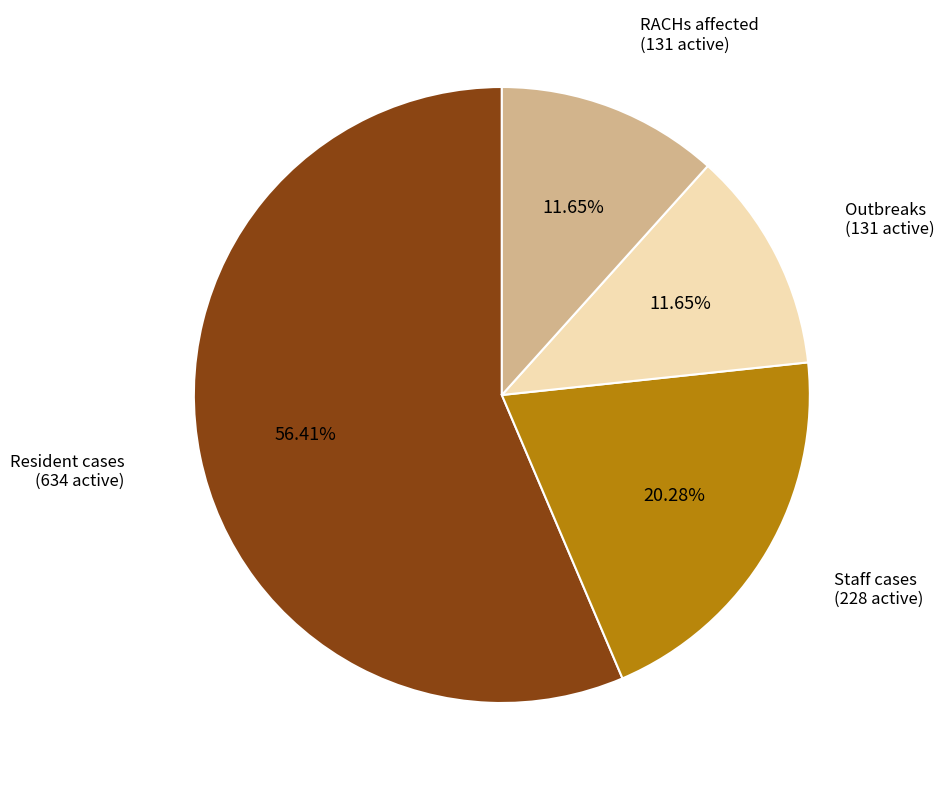

Approximately how many times larger is the value at Resident cases compared to Staff cases?

2.8